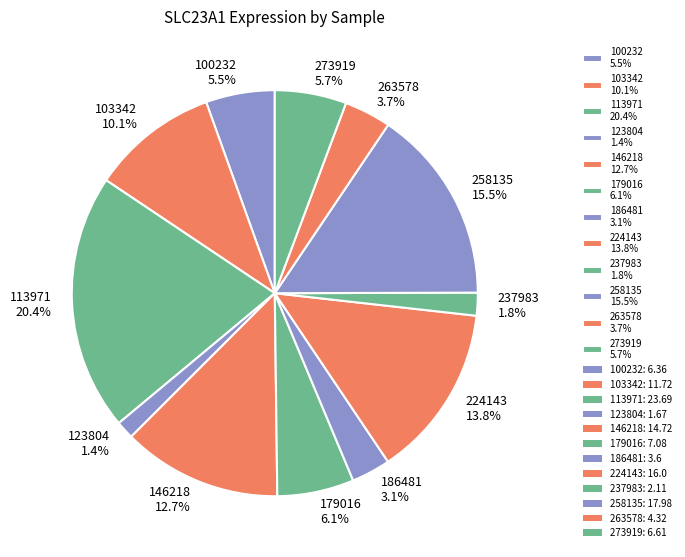

Which has a higher value, 179016 6.1% or 258135 15.5%?

258135 15.5%